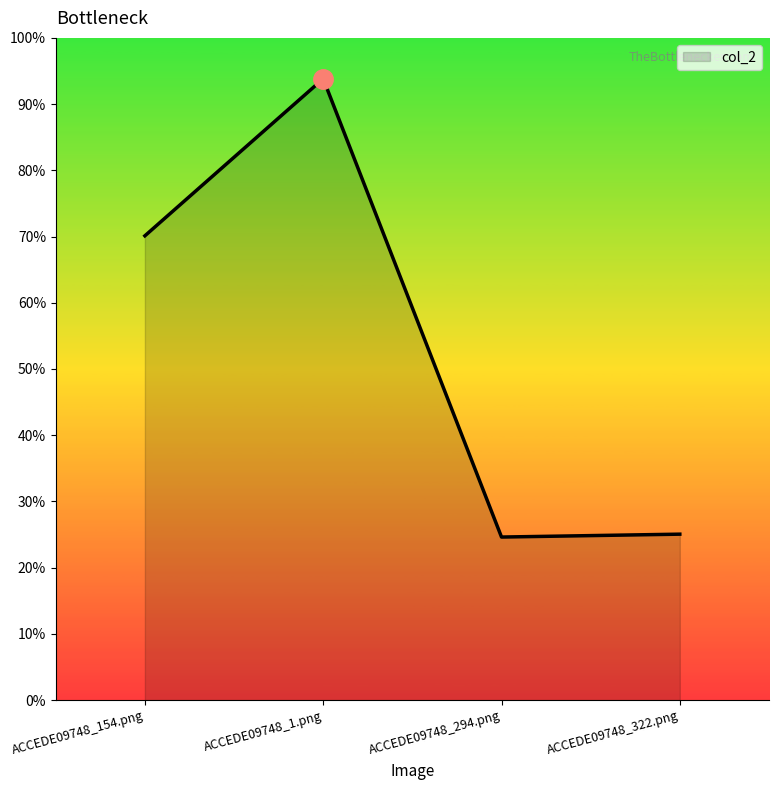

What is the label of the 3rd point from the right?

ACCEDE09748_1.png